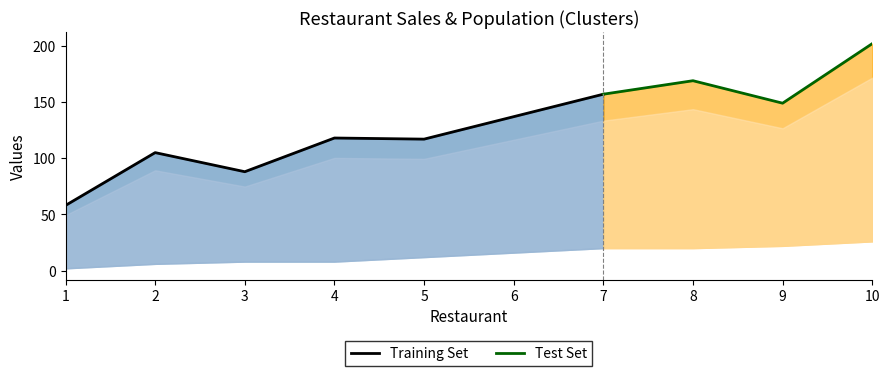

How many distinct data groups are displayed?

2